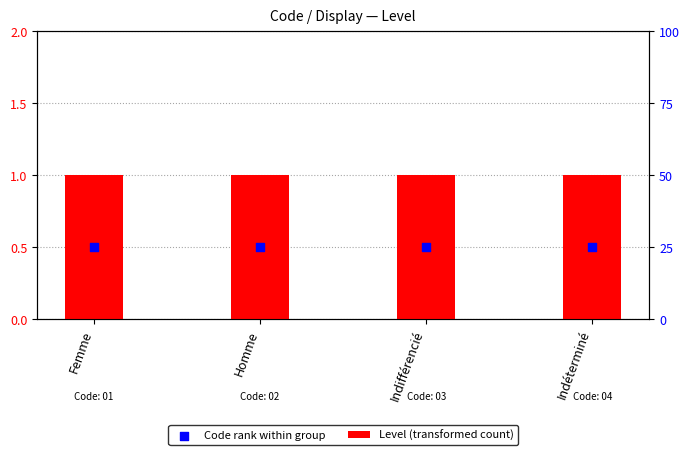

Which series has the widest spread of Y values?

Level (transformed count)